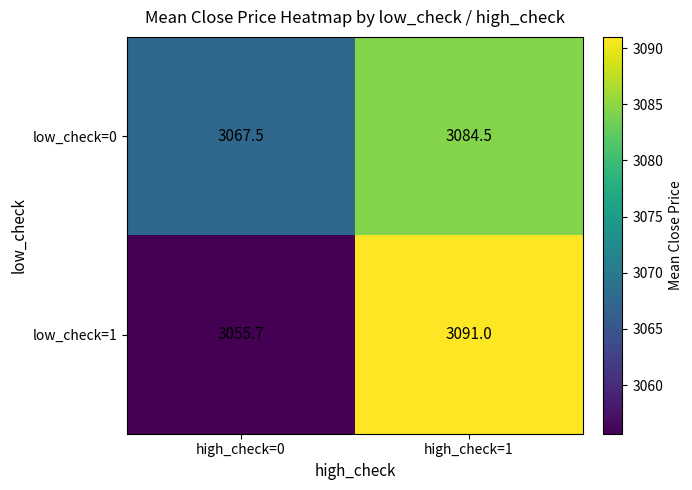

Between high_check=0 and high_check=1, which series saw the biggest shift?

low_check=1